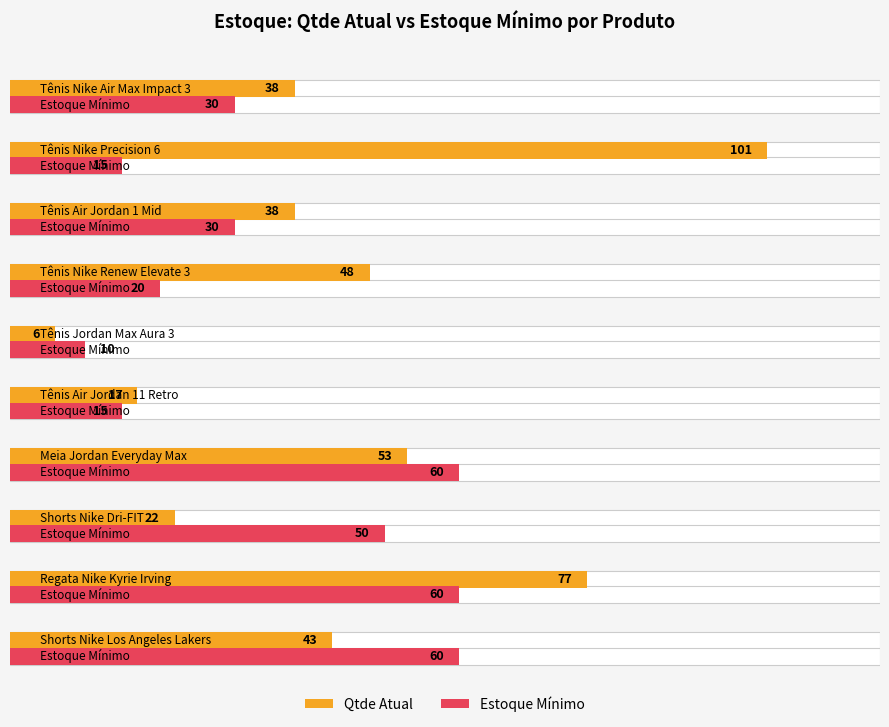

Rank the series at Tênis Jordan Max Aura 3 from lowest to highest value.

Qtde Atual, Estoque Mínimo